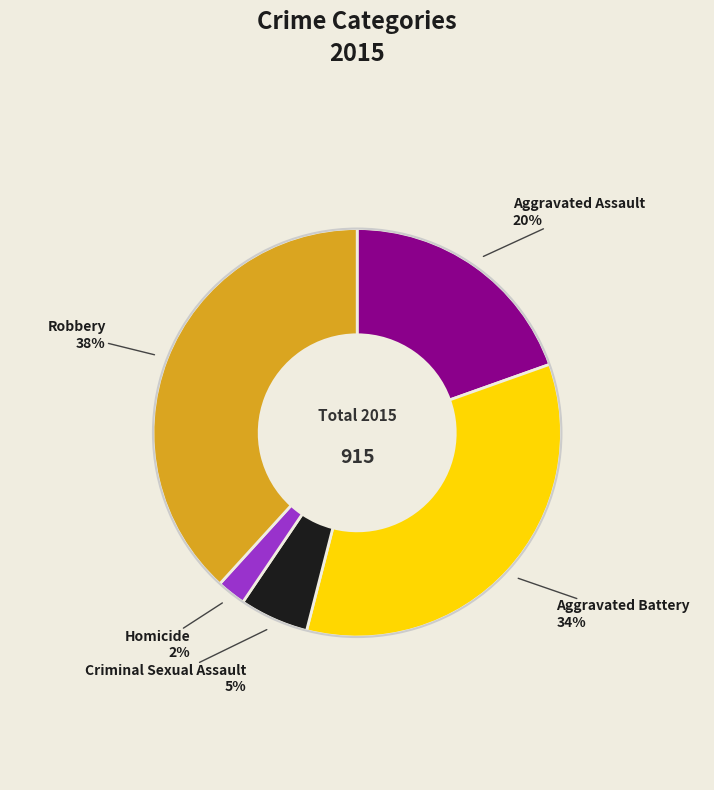

Which has a higher value, Criminal Sexual Assault or Aggravated Battery?

Aggravated Battery